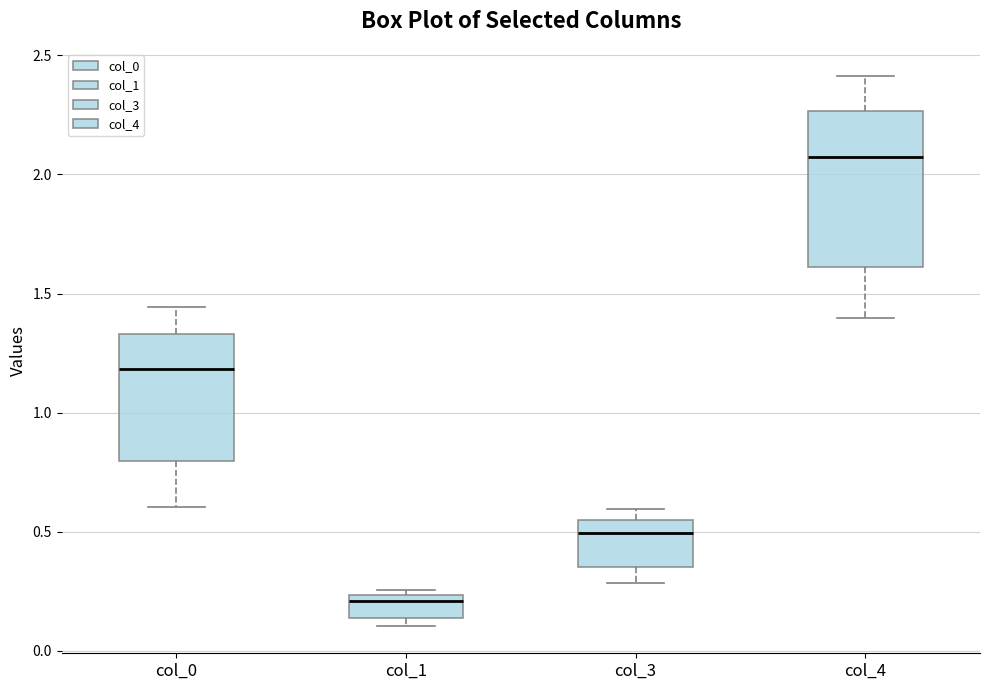

Which box has the lowest median line?

col_1